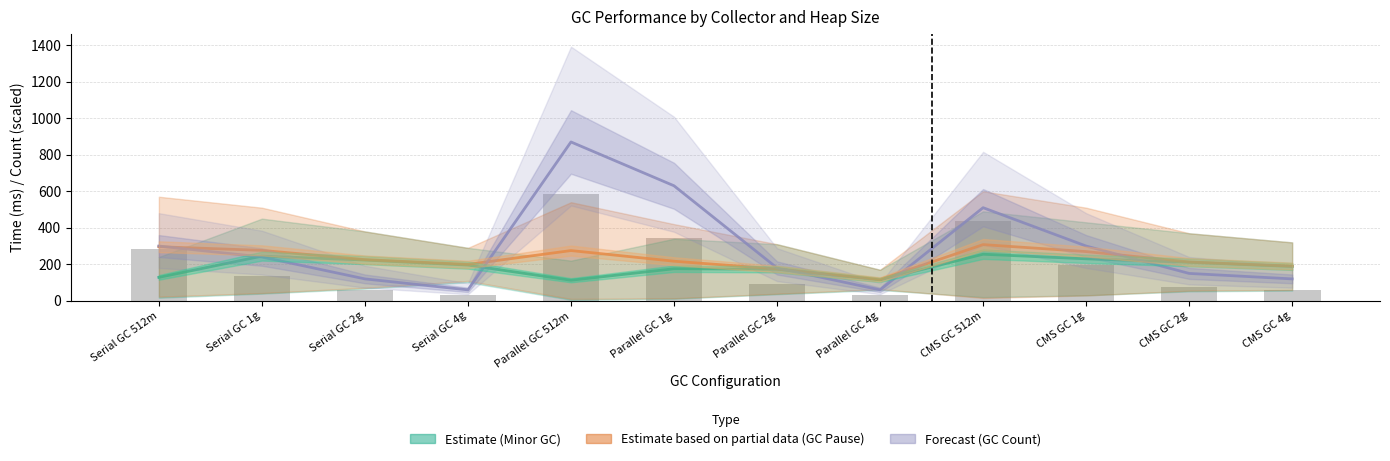

Which series changed the most between CMS GC 512m and CMS GC 4g?

GC Count Forecast